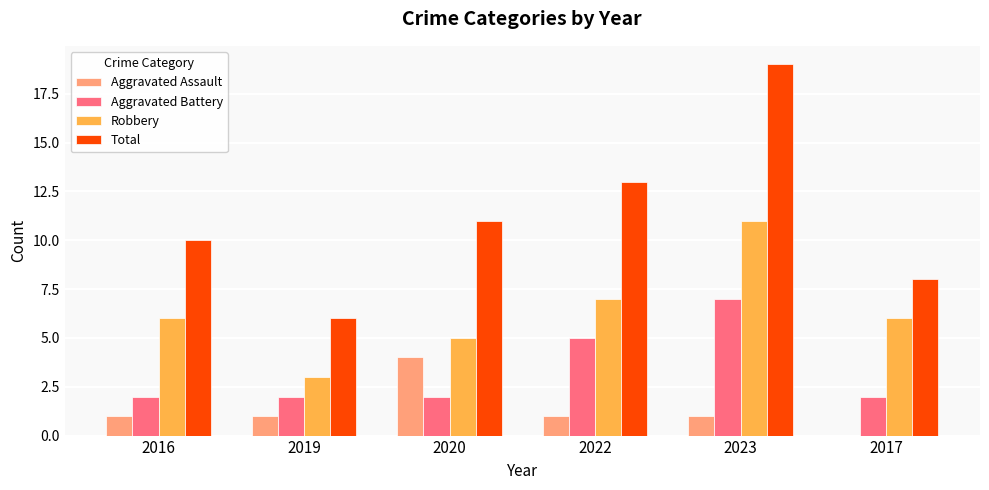

True or false: Aggravated Battery has a value of 8 at 2022.

False